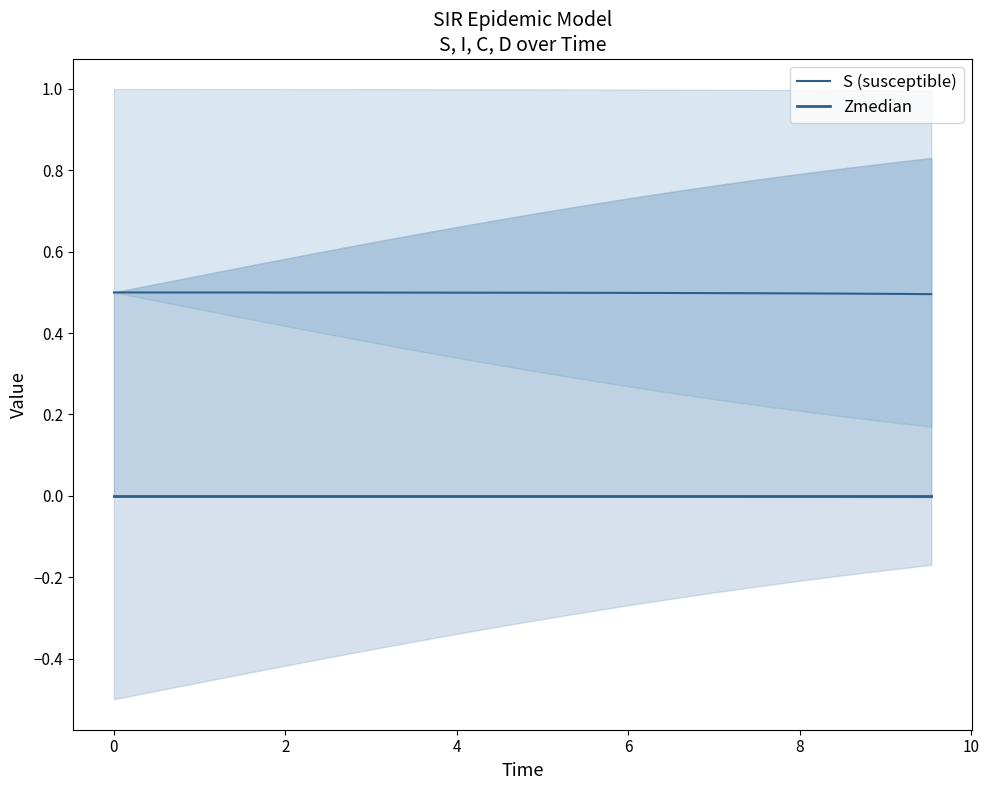

Which series changed the most between 2 and 4?

S (susceptible)